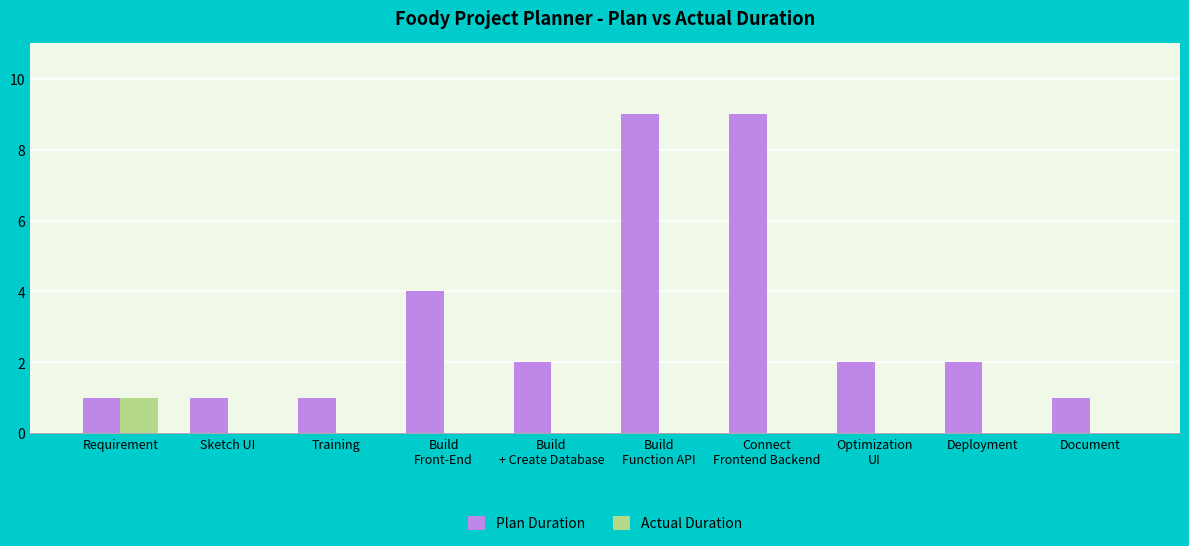

Reading left to right, transcribe all the data shown in this chart.

Plan Duration: 1	1	1	4	2	9	9	2	2	1
Actual Duration: 1	0	0	0	0	0	0	0	0	0